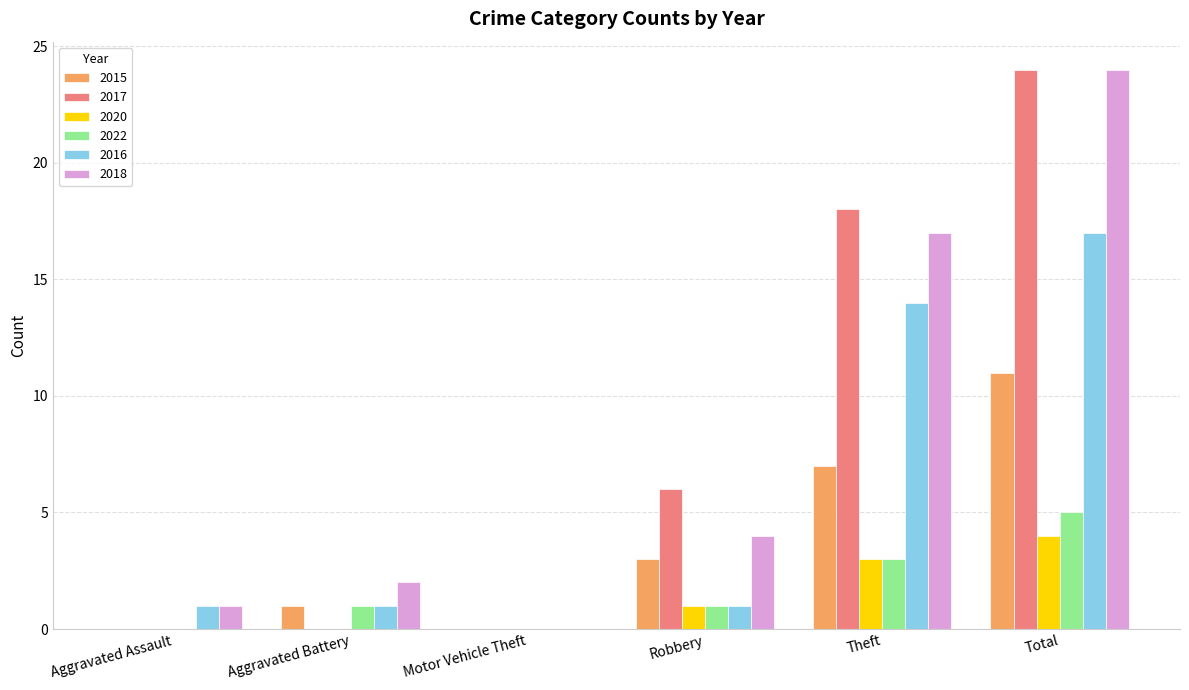

Which category has the highest value in the 2017 series?

Total